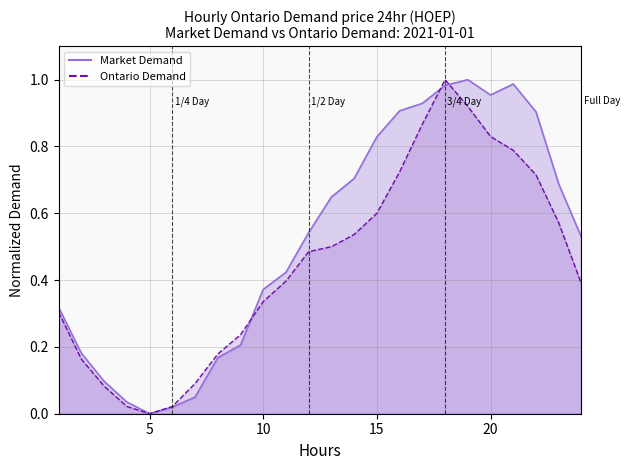

Where is the first local maximum for Ontario Demand?

18